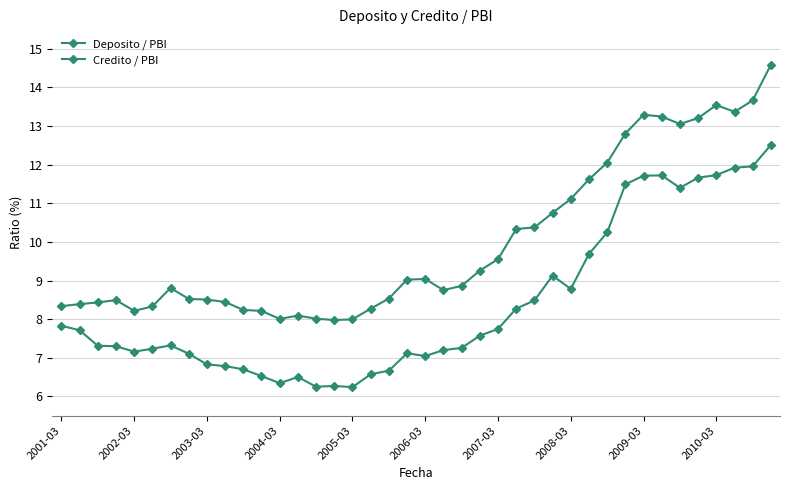

How many lines are shown in the chart?

2